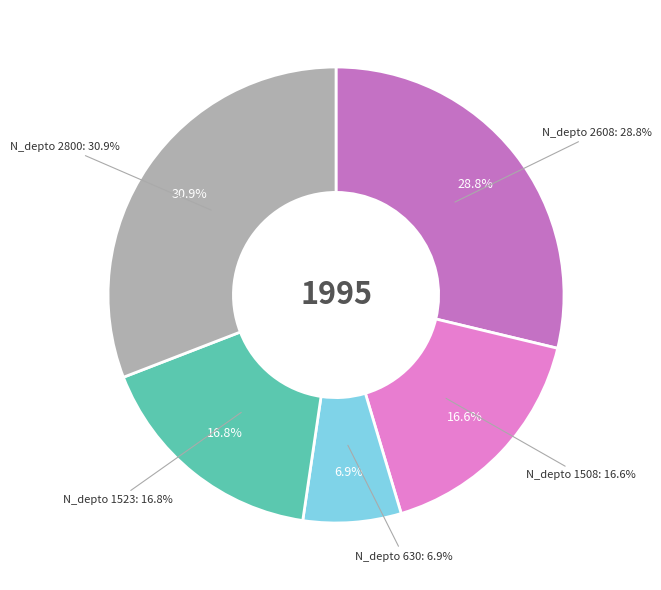

What is the change in value from 630 to 1523?

+893